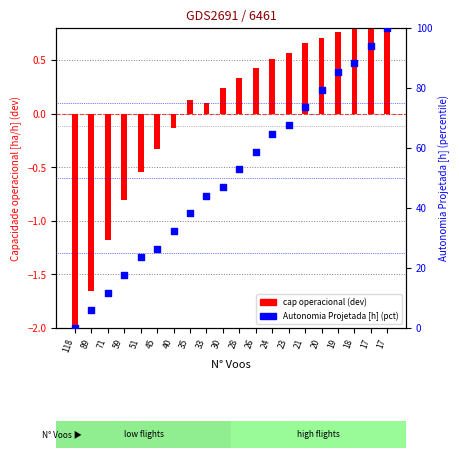

At which category is the sum across all series the highest?

17